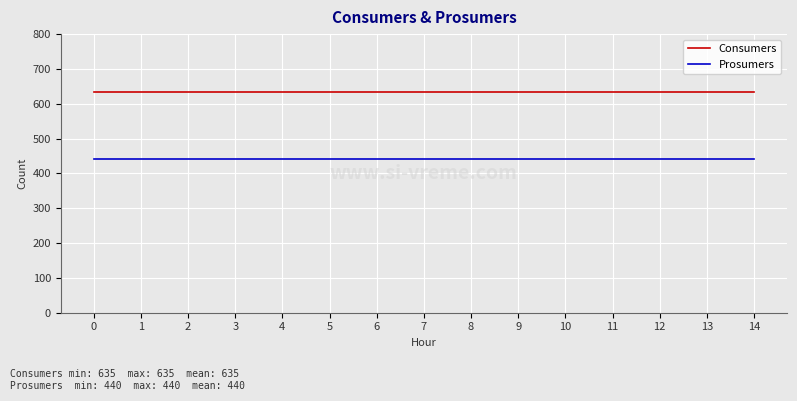

What is the difference between the highest and lowest values at 6?

195